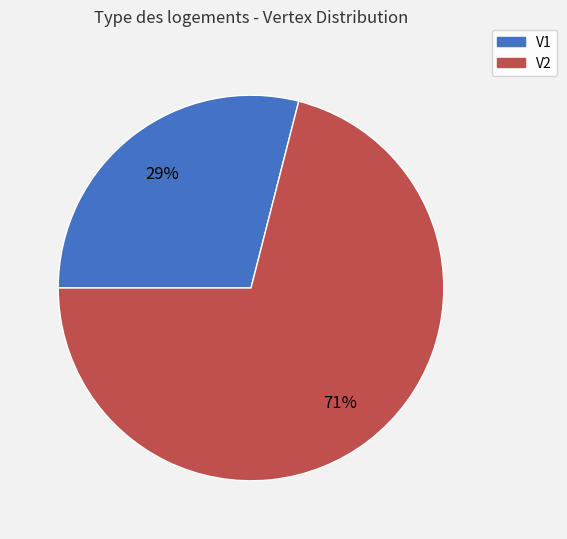

True or false: V2 accounts for 71% of the total.

True